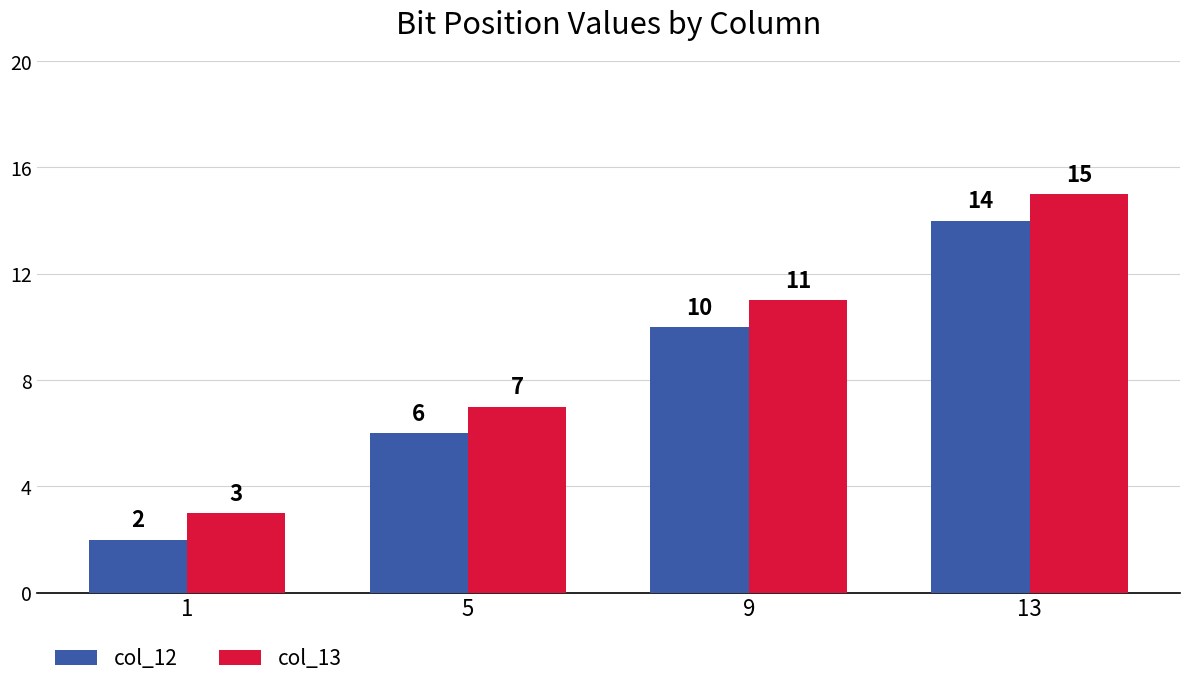

Which label corresponds to the smallest value in the chart?

1